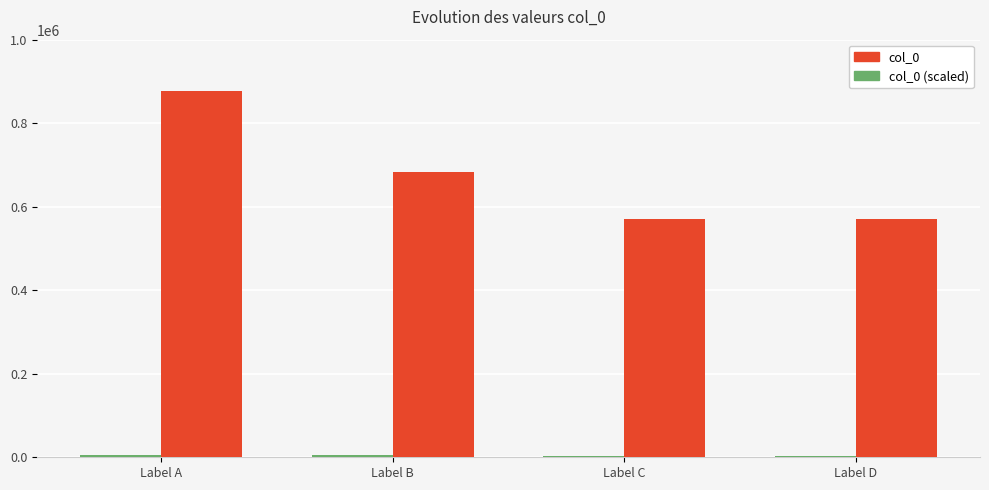

Which series has the largest total across all categories?

col_0